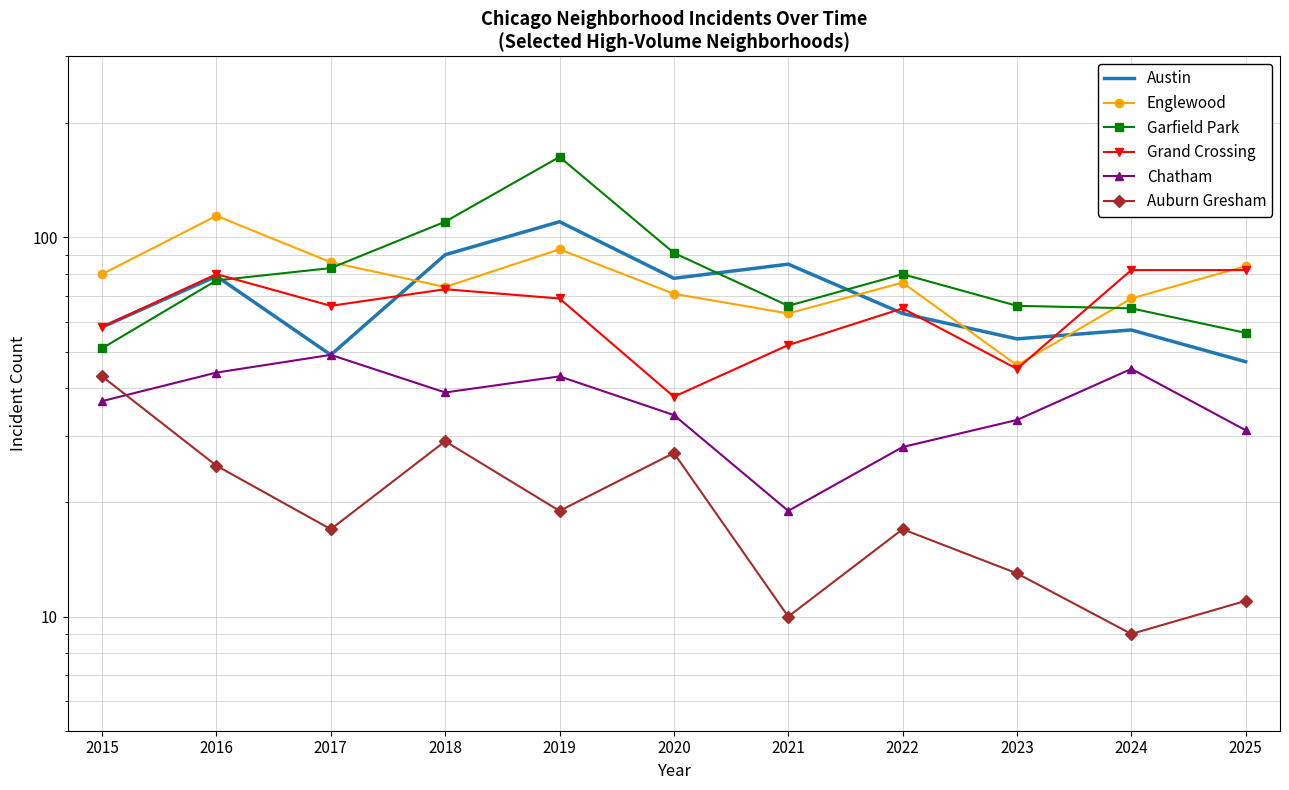

How many intersections are there between Englewood and Garfield Park?

2